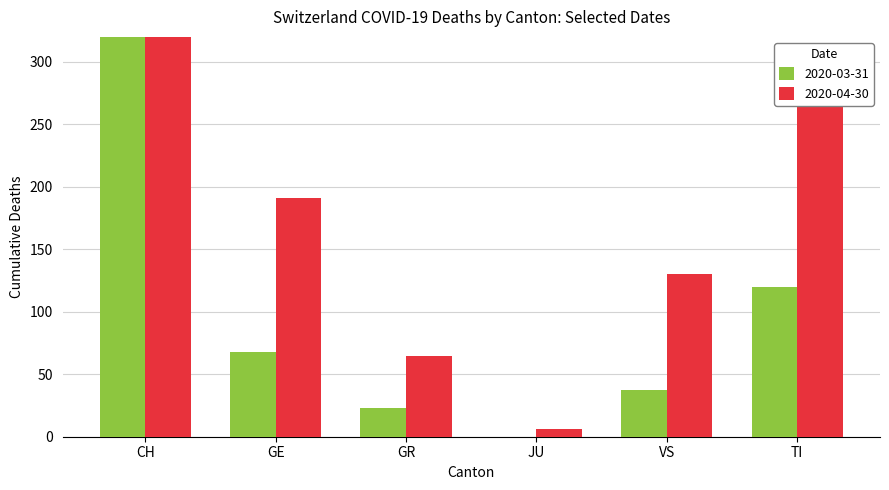

What is the difference between the 2020-03-31 values at TI and JU?

120